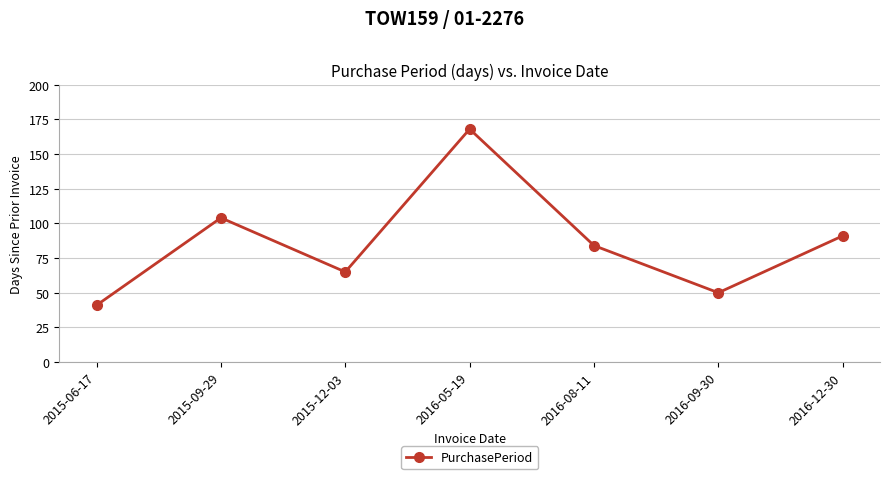

List the labels in order of value, largest first.

2016-05-19, 2015-09-29, 2016-12-30, 2016-08-11, 2015-12-03, 2016-09-30, 2015-06-17